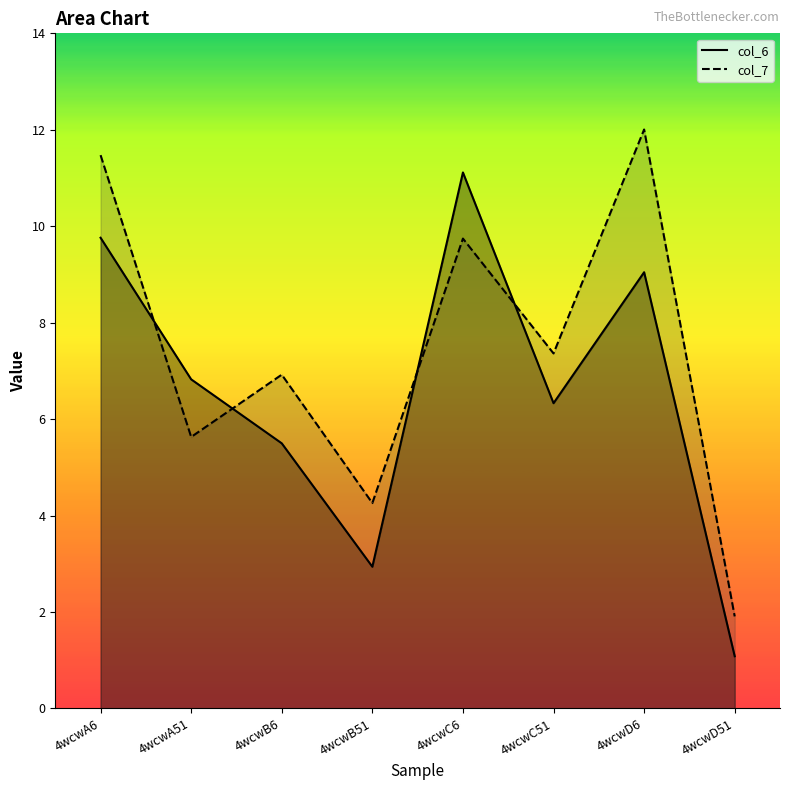

At 4wcwB51, list the series in order from smallest to largest.

col_6, col_7